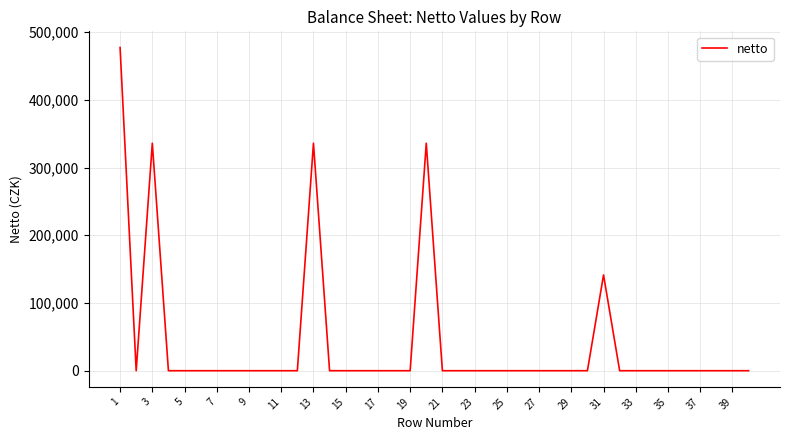

What is the greatest value displayed?

477341.9